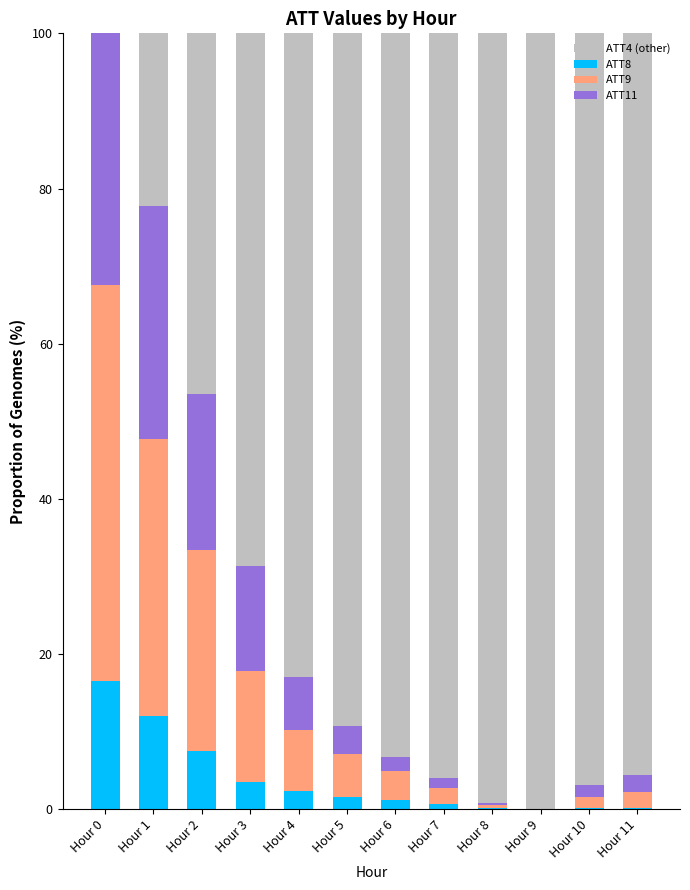

What is the total value across all series at Hour 3?

100.0